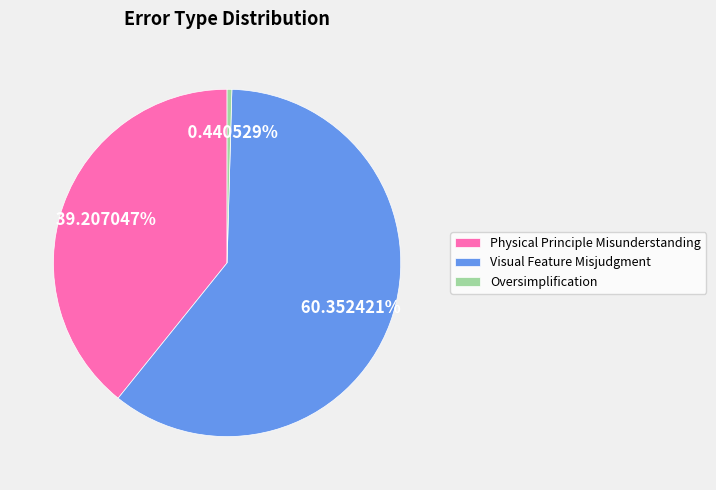

What percentage is NOT represented by Physical Principle Misunderstanding?

60.8%